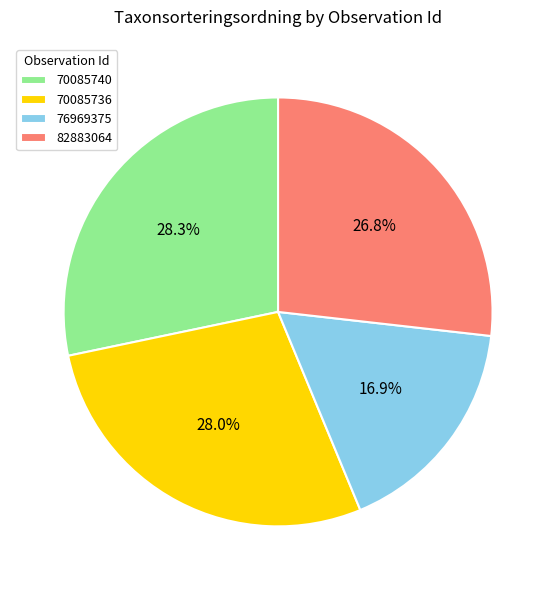

Is it true that 70085740 is 28% of the pie?

True